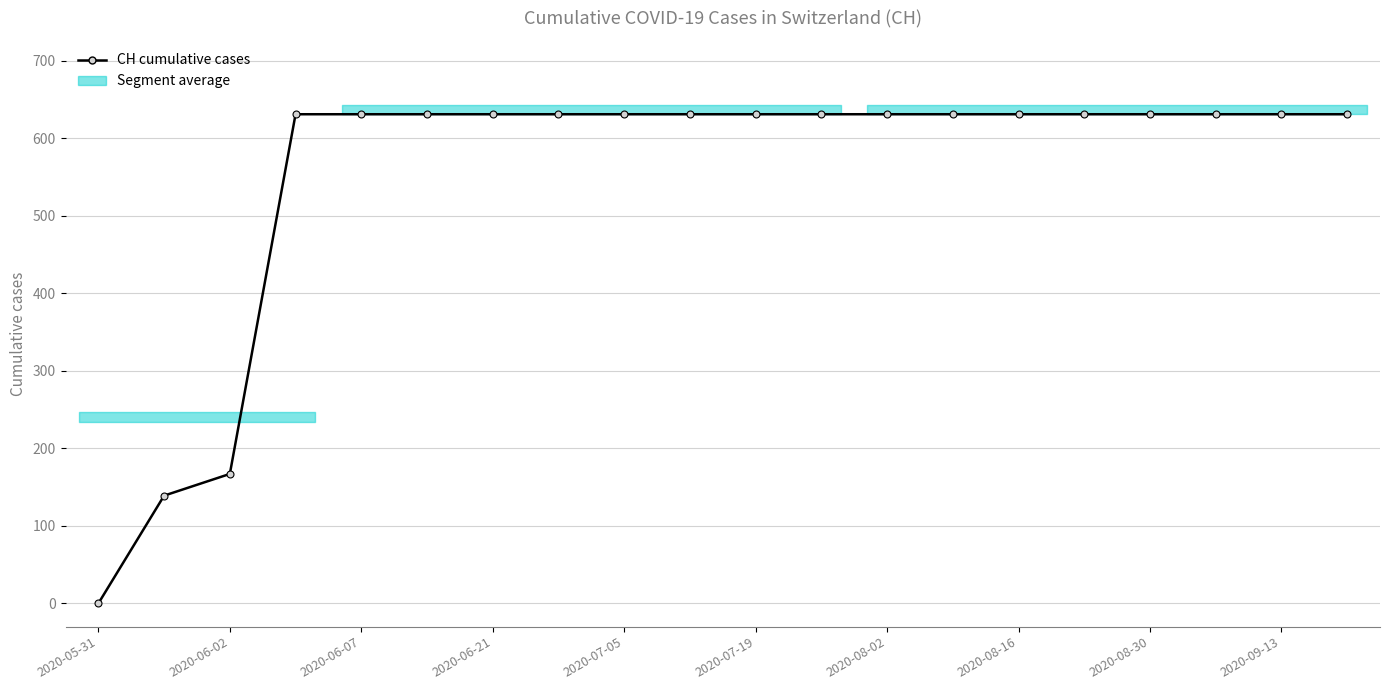

What is the difference between the second highest and minimum values?

631